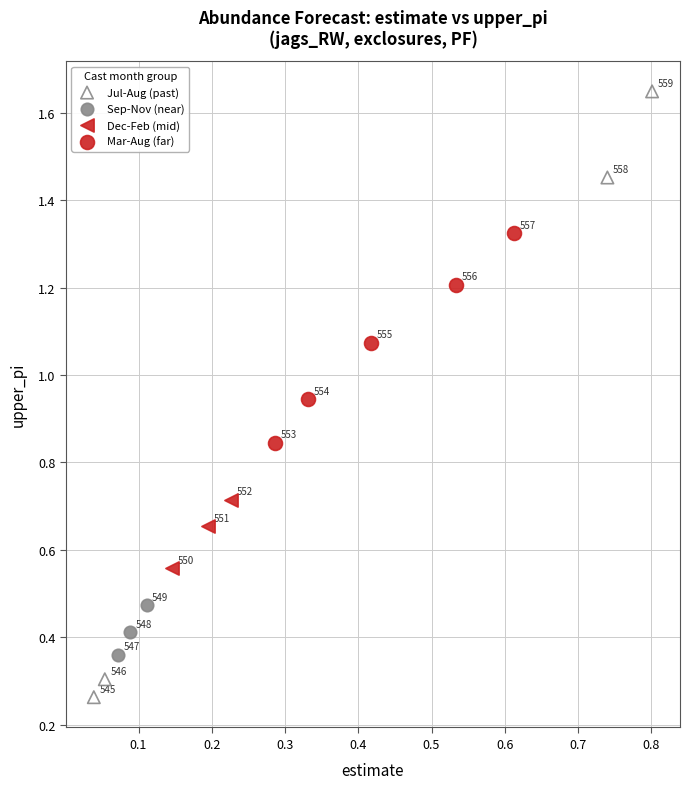

Which series reaches the maximum Y coordinate?

Jul-Aug (past)